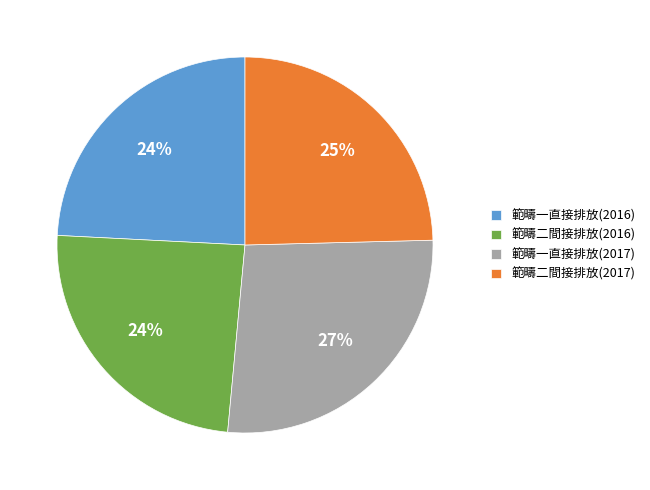

To the nearest percent, what percentage of the pie is 範疇一直接排放(2016)?

24%